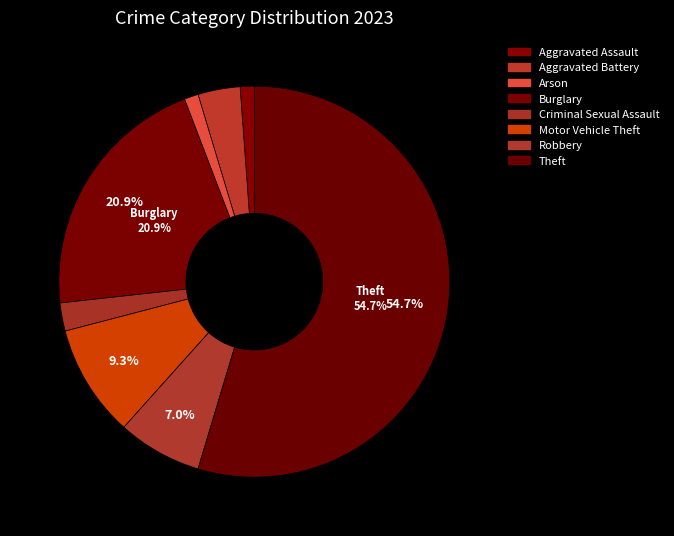

To the nearest percent, what portion does Criminal Sexual Assault represent?

2%